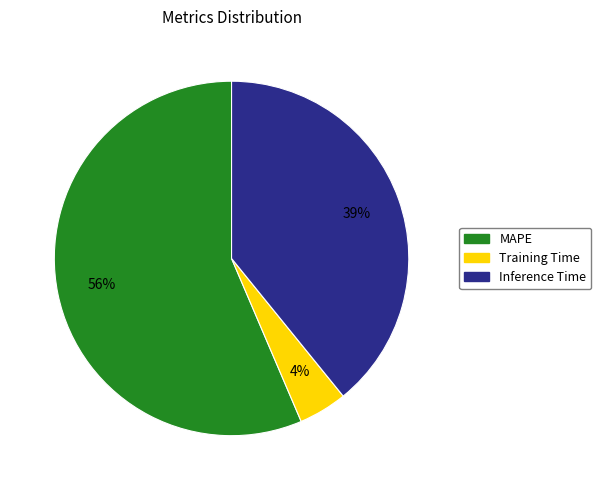

To the nearest percent, what portion does Inference Time represent?

39%